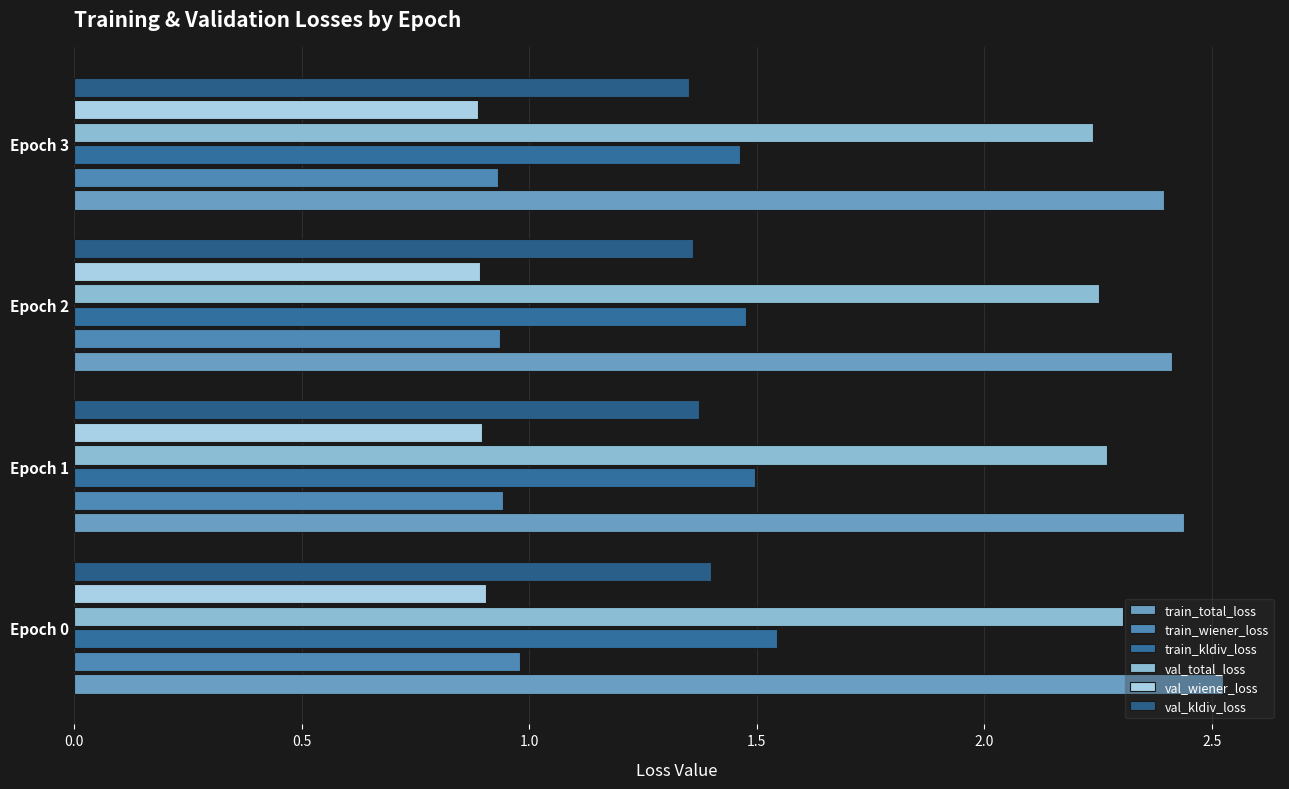

How many categories are shown in the chart?

4